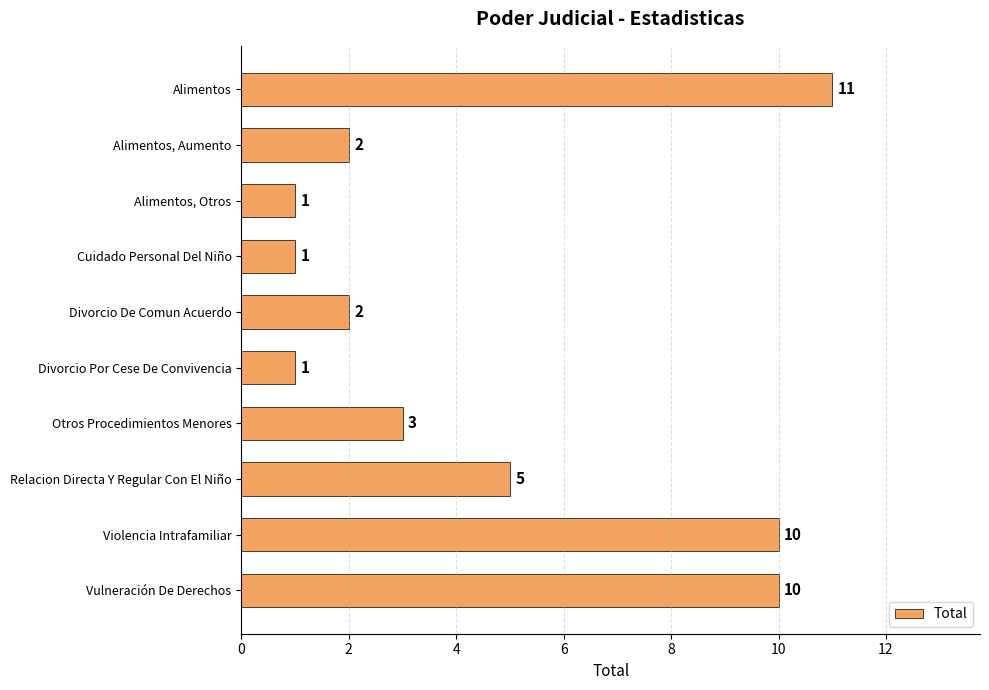

What is the average value?

5